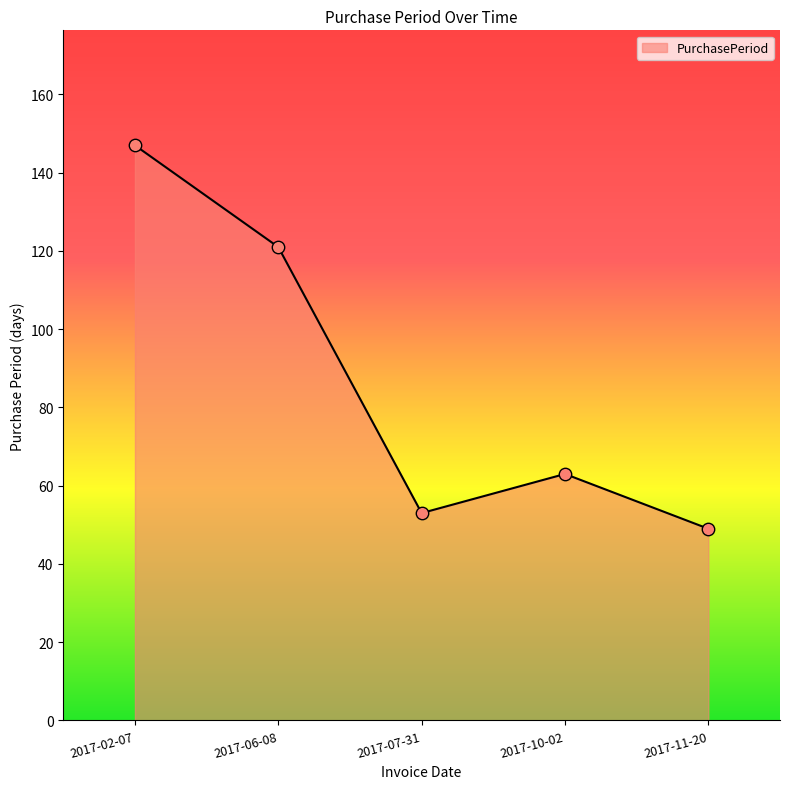

Between 2017-11-20 and 2017-02-07, which is larger?

2017-02-07